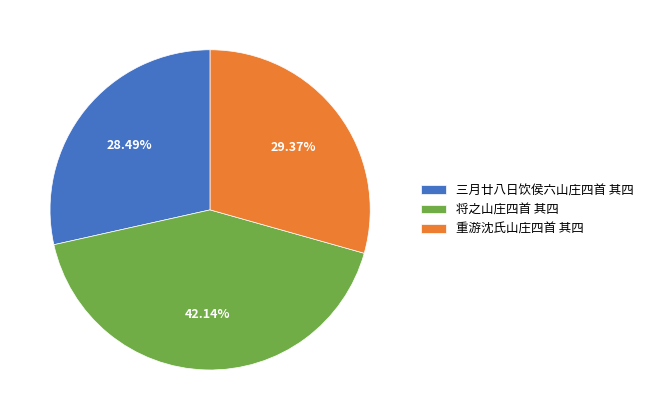

Rank the categories by value from highest to lowest.

将之山庄四首 其四, 重游沈氏山庄四首 其四, 三月廿八日饮侯六山庄四首 其四